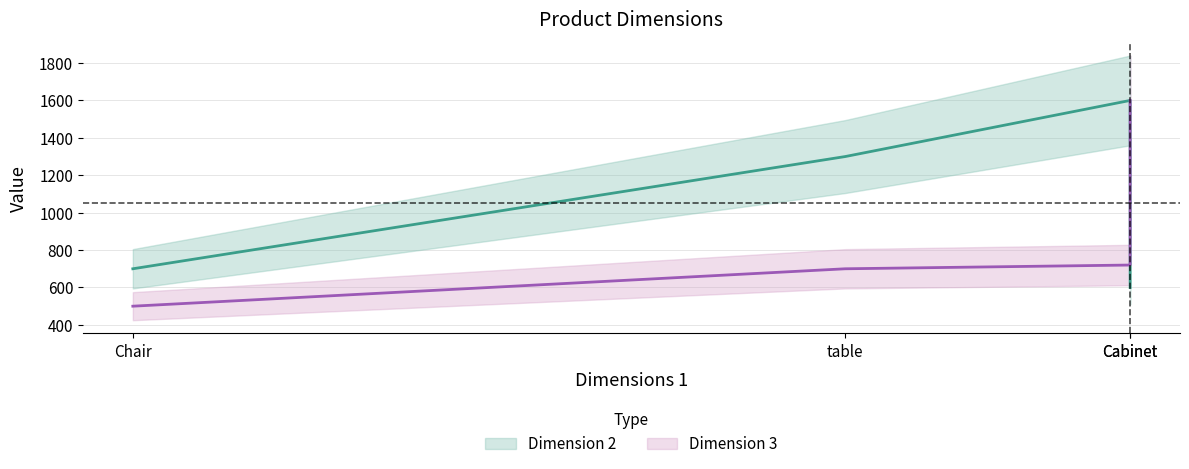

Where is Dimension 2 nearest to the value 1100?

table